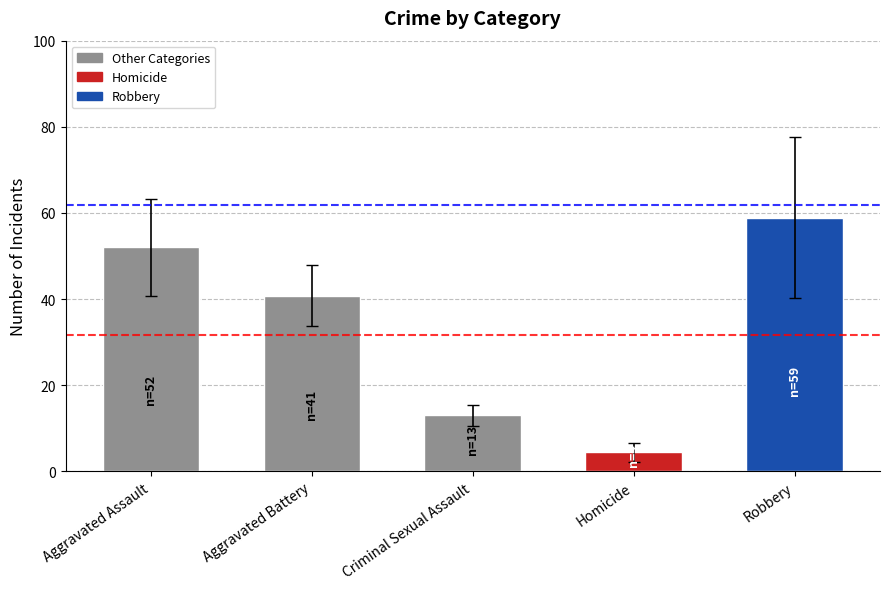

Rank the categories by value from highest to lowest.

Robbery, Aggravated Assault, Aggravated Battery, Criminal Sexual Assault, Homicide